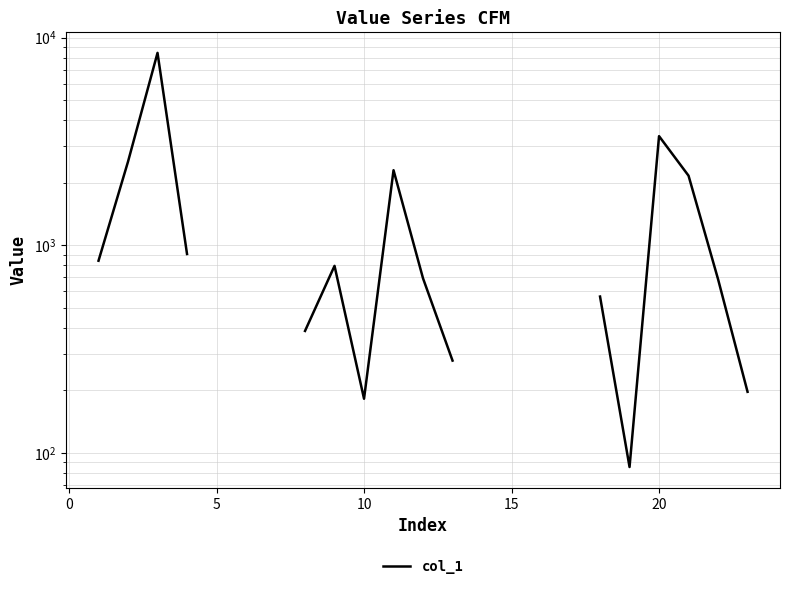

The chart shows a value of 251.5 at 10. True or false?

False